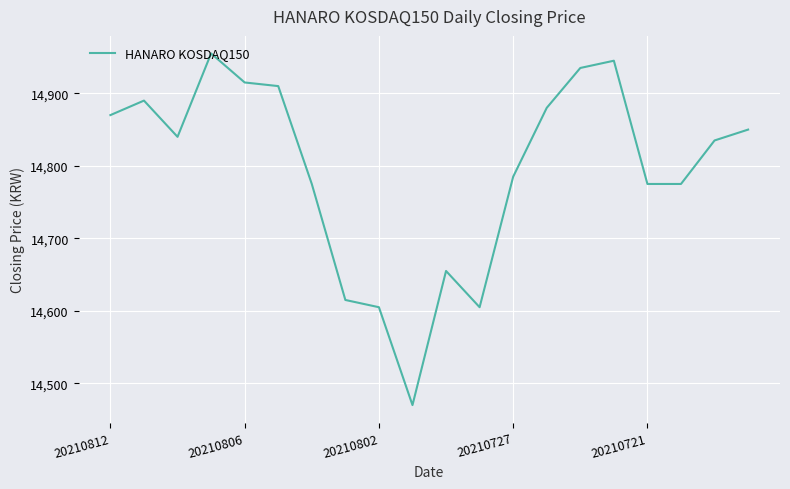

What is the maximum value shown in the chart?

14955